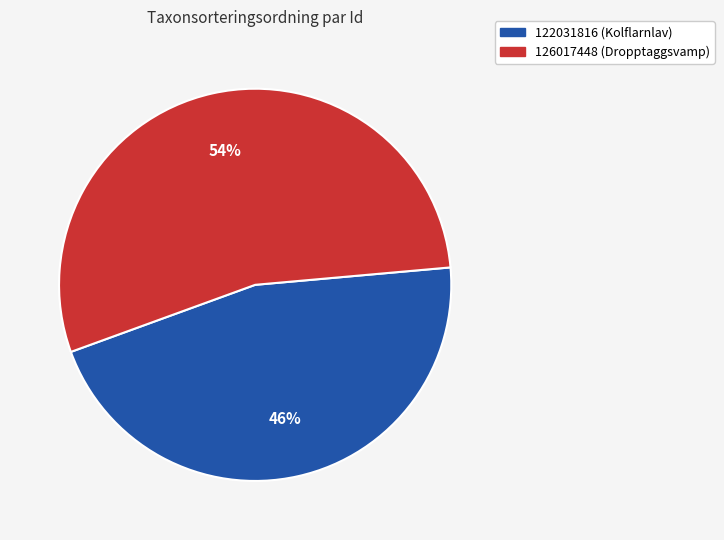

Is the sum of 122031816 (Kolflarnlav) and 126017448 (Dropptaggsvamp) greater than half?

Yes